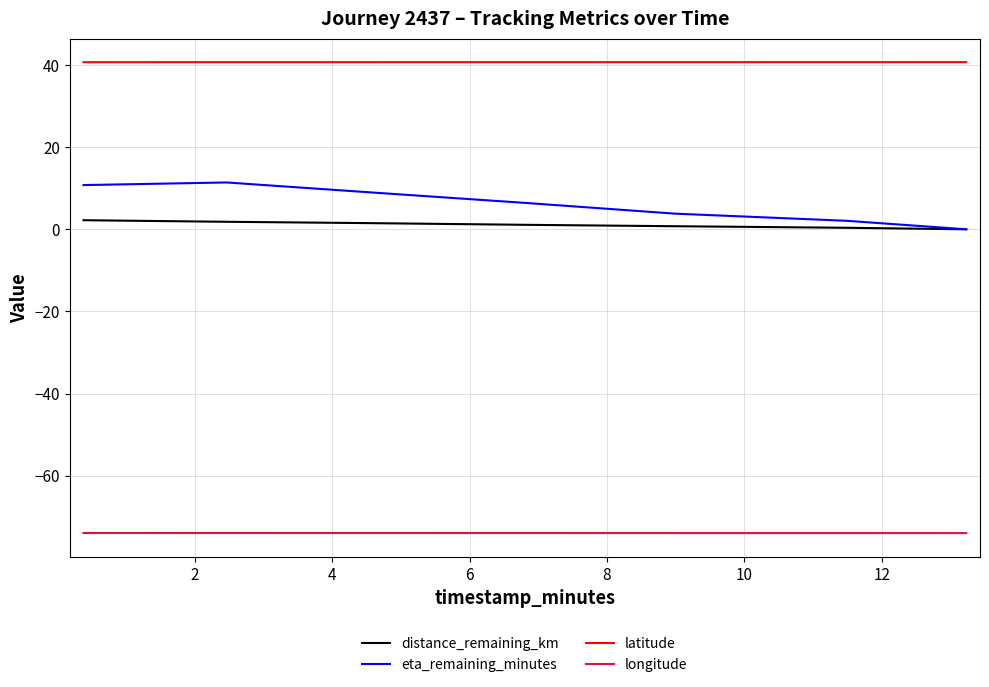

What is the highest value of the latitude series?

40.7